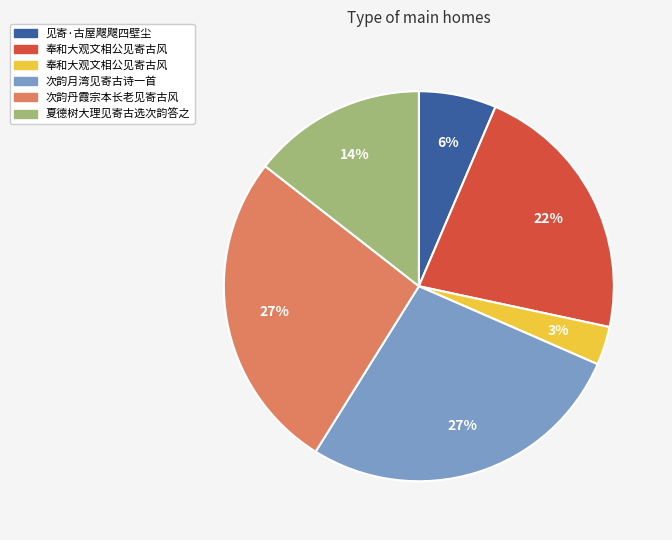

To the nearest percent, what is the difference between the largest and smallest slice percentages?

24%